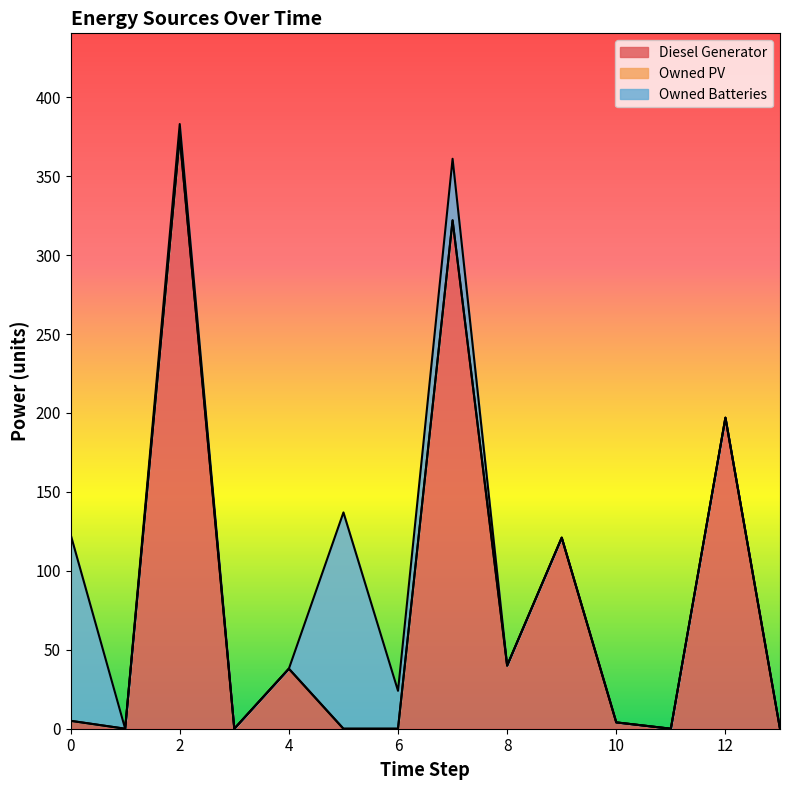

At how many categories does at least one series exceed 46?

6